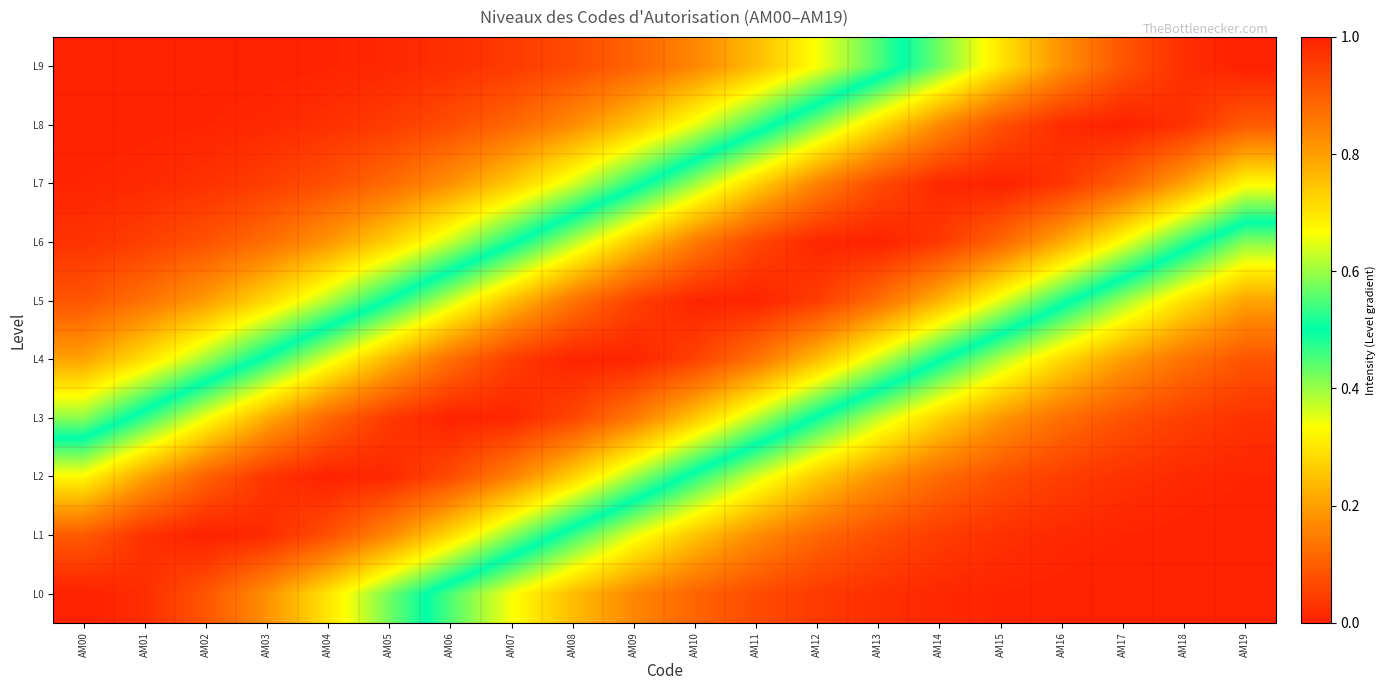

Reading right to left, transcribe all the data shown in this chart.

L0: AM19=0.0	AM18=0.0	AM17=0.0	AM16=0.0	AM15=0.0	AM14=0.0	AM13=0.0	AM12=0.0	AM11=0.1	AM10=0.1	AM09=0.2	AM08=0.2	AM07=0.3	AM06=0.5	AM05=0.6	AM04=0.7	AM03=0.8	AM02=0.9	AM01=1.0	AM00=1.0
L1: AM19=0.0	AM18=0.0	AM17=0.0	AM16=0.0	AM15=0.0	AM14=0.0	AM13=0.1	AM12=0.1	AM11=0.2	AM10=0.3	AM09=0.3	AM08=0.5	AM07=0.6	AM06=0.7	AM05=0.8	AM04=0.9	AM03=1.0	AM02=1.0	AM01=1.0	AM00=0.9
L2: AM19=0.0	AM18=0.0	AM17=0.0	AM16=0.0	AM15=0.1	AM14=0.1	AM13=0.2	AM12=0.3	AM11=0.4	AM10=0.5	AM09=0.6	AM08=0.7	AM07=0.8	AM06=0.9	AM05=1.0	AM04=1.0	AM03=1.0	AM02=0.9	AM01=0.8	AM00=0.7
L3: AM19=0.0	AM18=0.0	AM17=0.1	AM16=0.1	AM15=0.2	AM14=0.3	AM13=0.4	AM12=0.5	AM11=0.6	AM10=0.7	AM09=0.9	AM08=0.9	AM07=1.0	AM06=1.0	AM05=1.0	AM04=0.9	AM03=0.8	AM02=0.7	AM01=0.5	AM00=0.4
L4: AM19=0.1	AM18=0.1	AM17=0.2	AM16=0.3	AM15=0.4	AM14=0.5	AM13=0.6	AM12=0.8	AM11=0.9	AM10=0.9	AM09=1.0	AM08=1.0	AM07=1.0	AM06=0.9	AM05=0.8	AM04=0.6	AM03=0.5	AM02=0.4	AM01=0.3	AM00=0.2
L5: AM19=0.2	AM18=0.3	AM17=0.4	AM16=0.5	AM15=0.6	AM14=0.8	AM13=0.9	AM12=1.0	AM11=1.0	AM10=1.0	AM09=0.9	AM08=0.9	AM07=0.8	AM06=0.6	AM05=0.5	AM04=0.4	AM03=0.3	AM02=0.2	AM01=0.1	AM00=0.1
L6: AM19=0.4	AM18=0.5	AM17=0.7	AM16=0.8	AM15=0.9	AM14=1.0	AM13=1.0	AM12=1.0	AM11=0.9	AM10=0.9	AM09=0.7	AM08=0.6	AM07=0.5	AM06=0.4	AM05=0.3	AM04=0.2	AM03=0.1	AM02=0.1	AM01=0.0	AM00=0.0
L7: AM19=0.7	AM18=0.8	AM17=0.9	AM16=1.0	AM15=1.0	AM14=1.0	AM13=0.9	AM12=0.8	AM11=0.7	AM10=0.6	AM09=0.5	AM08=0.4	AM07=0.3	AM06=0.2	AM05=0.1	AM04=0.1	AM03=0.0	AM02=0.0	AM01=0.0	AM00=0.0
L8: AM19=0.9	AM18=1.0	AM17=1.0	AM16=1.0	AM15=0.9	AM14=0.8	AM13=0.7	AM12=0.6	AM11=0.5	AM10=0.3	AM09=0.3	AM08=0.2	AM07=0.1	AM06=0.1	AM05=0.0	AM04=0.0	AM03=0.0	AM02=0.0	AM01=0.0	AM00=0.0
L9: AM19=1.0	AM18=1.0	AM17=0.9	AM16=0.8	AM15=0.7	AM14=0.6	AM13=0.5	AM12=0.3	AM11=0.2	AM10=0.2	AM09=0.1	AM08=0.1	AM07=0.0	AM06=0.0	AM05=0.0	AM04=0.0	AM03=0.0	AM02=0.0	AM01=0.0	AM00=0.0